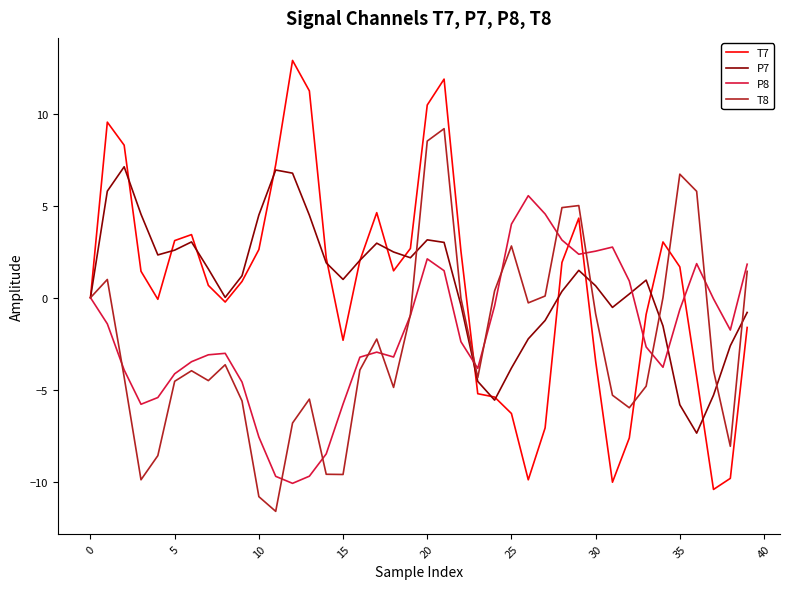

How many lines are shown in the chart?

4